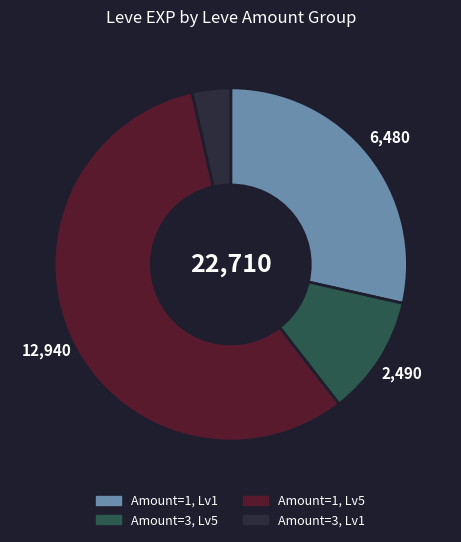

Does any single category account for the majority?

Yes